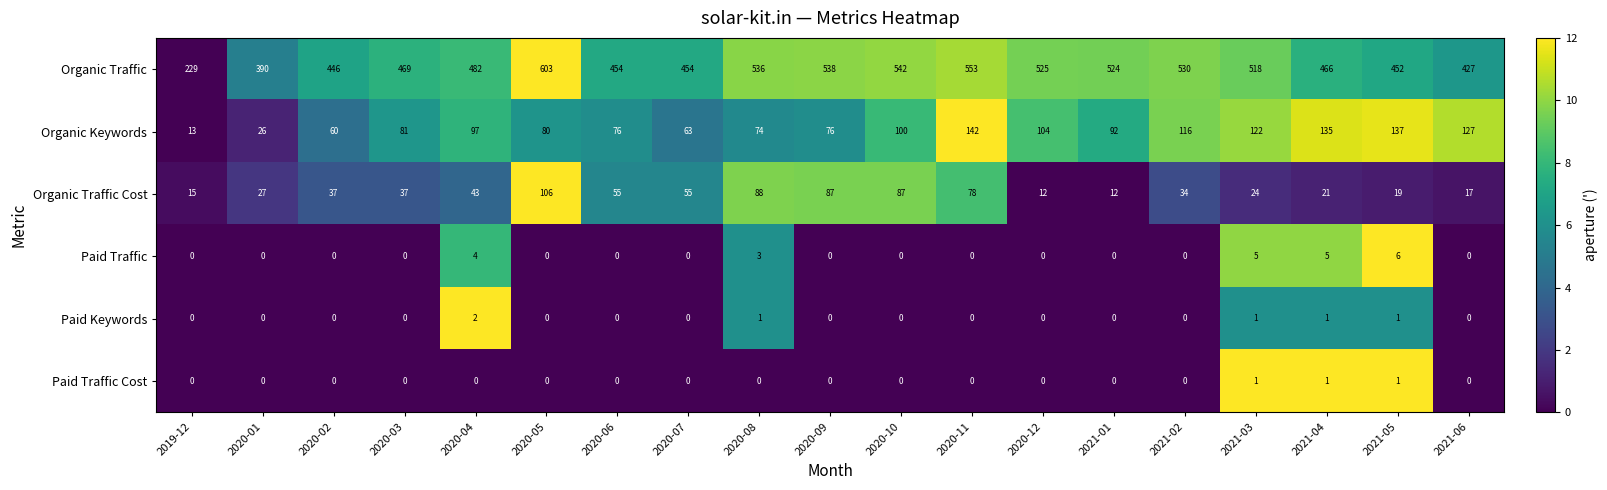

Is it true that Paid Keywords equals 0 at 2019-12?

True